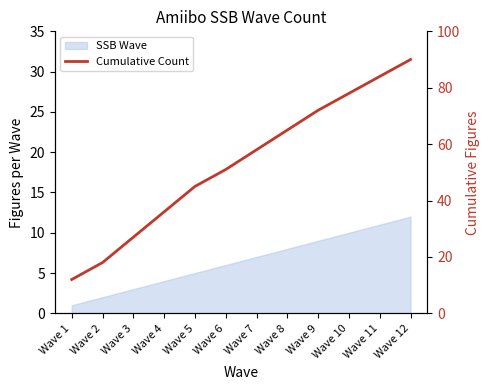

Which has a higher value, Wave 4 or Wave 1?

Wave 4